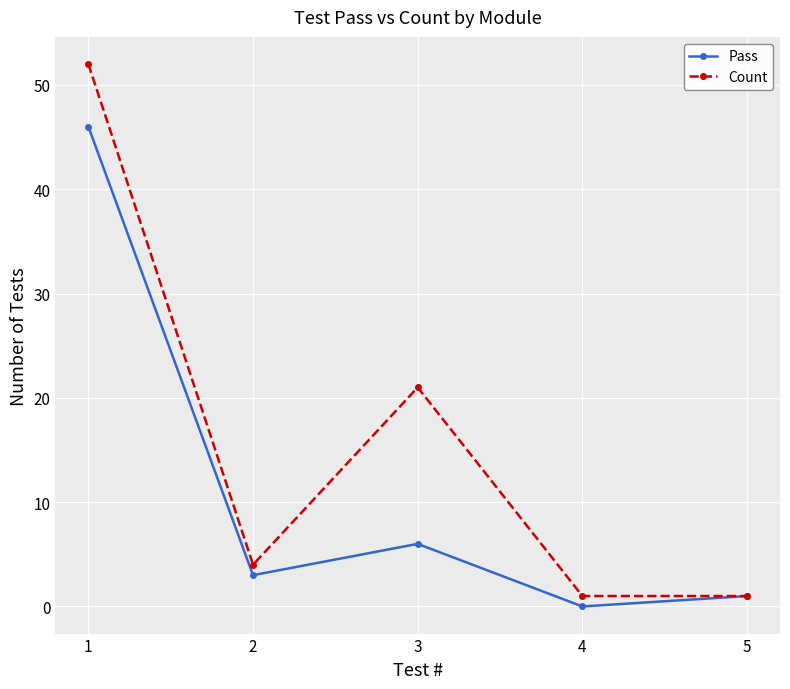

Between 1 and 3, which series saw the biggest shift?

Pass